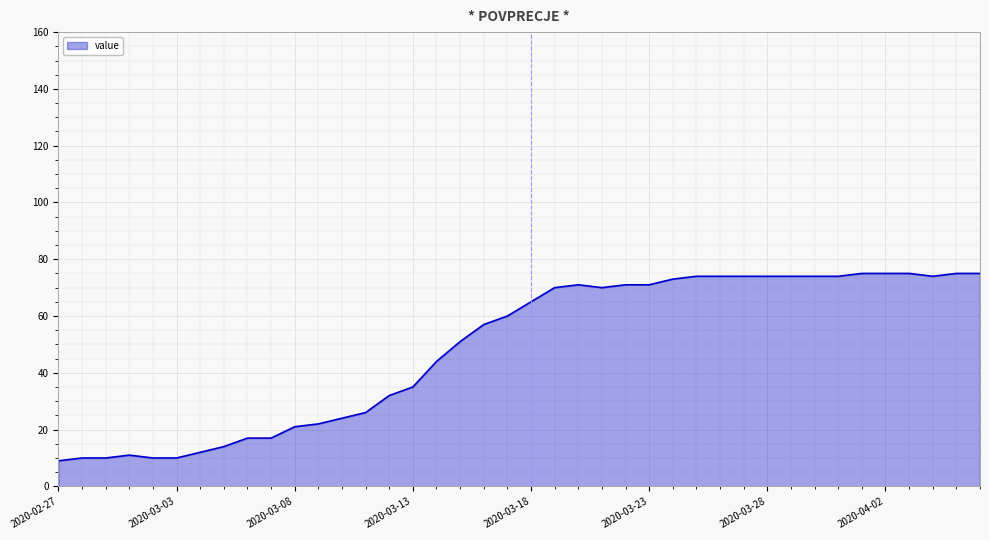

What is the smallest value displayed?

9